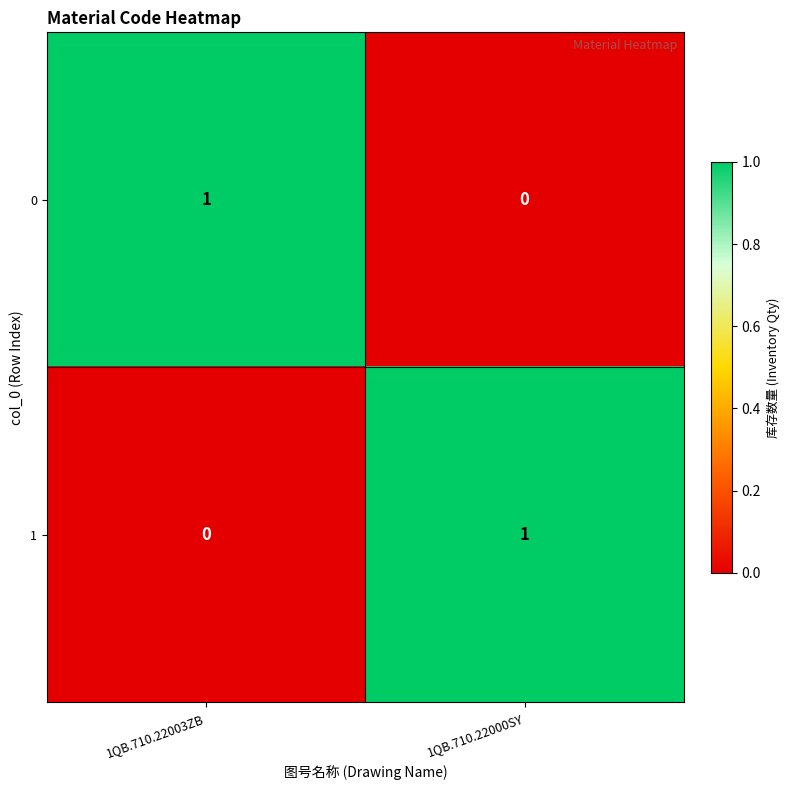

Rank the series at 1QB.710.22000SY from highest to lowest value.

1, 0